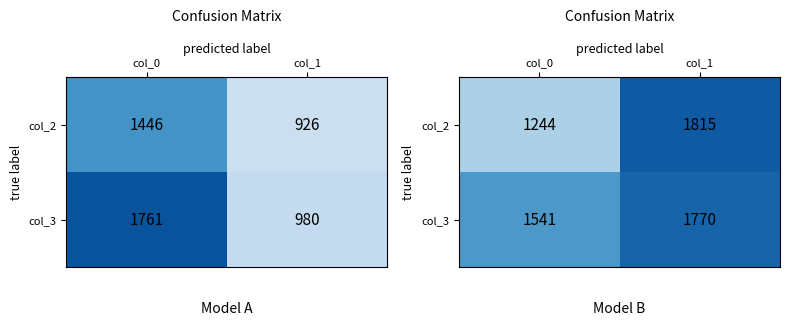

Is the value of col_3 at col_0 greater than the value of col_2 at col_1?

No